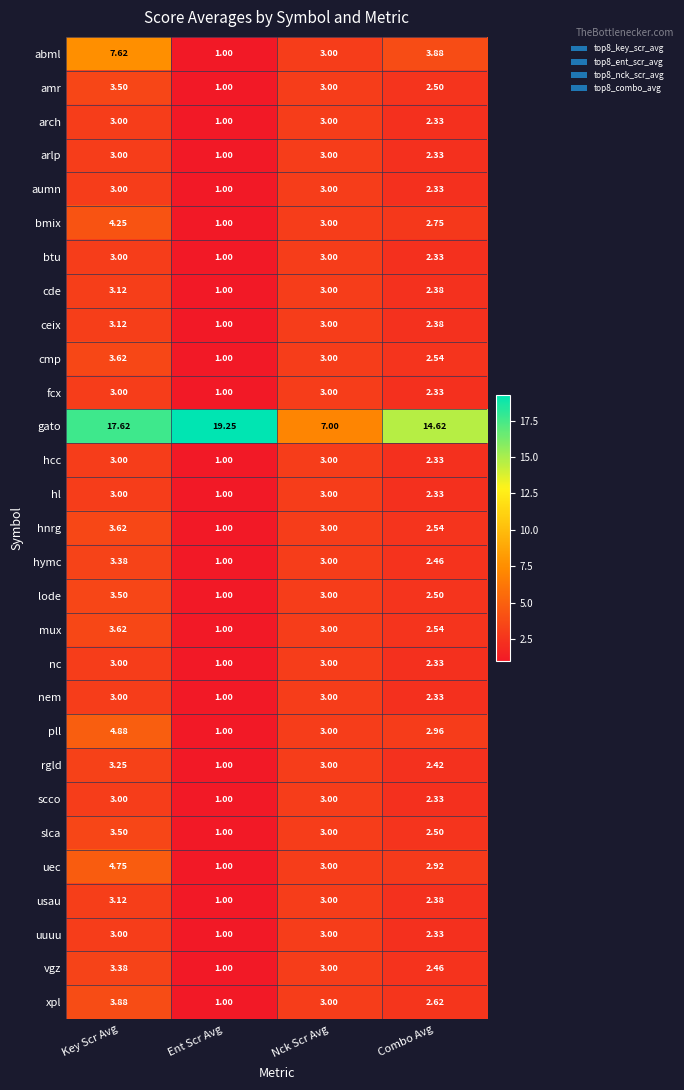

Which series has the widest spread of values?

gato